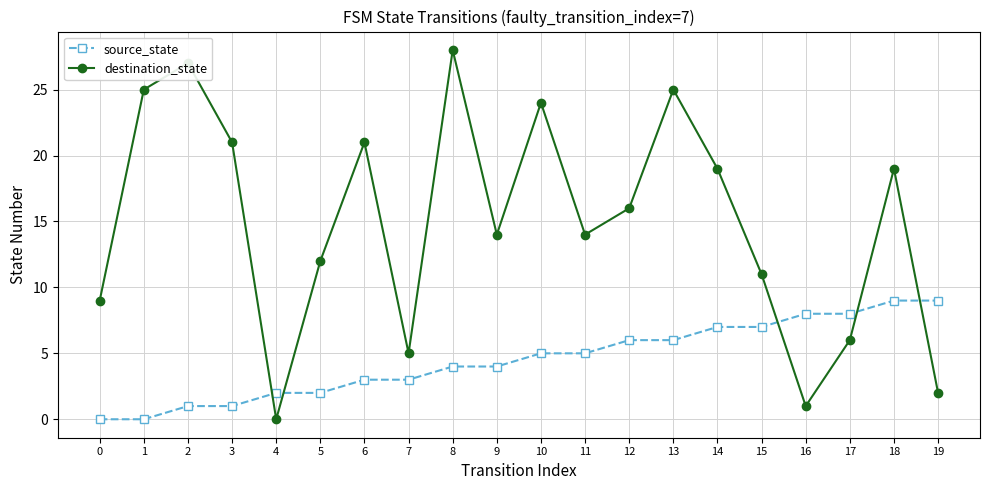

How many values in destination_state are above zero?

19